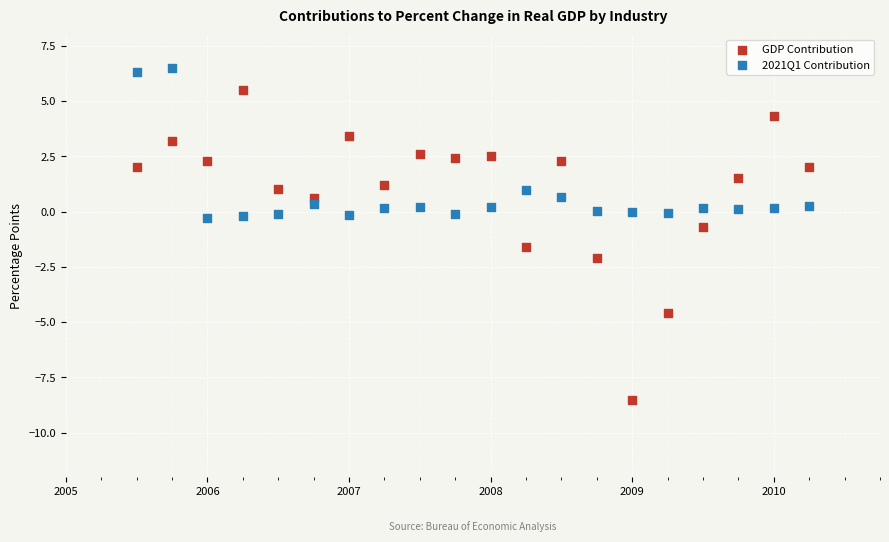

Across all data points, what is the range of Y values (max minus min)?

15.0